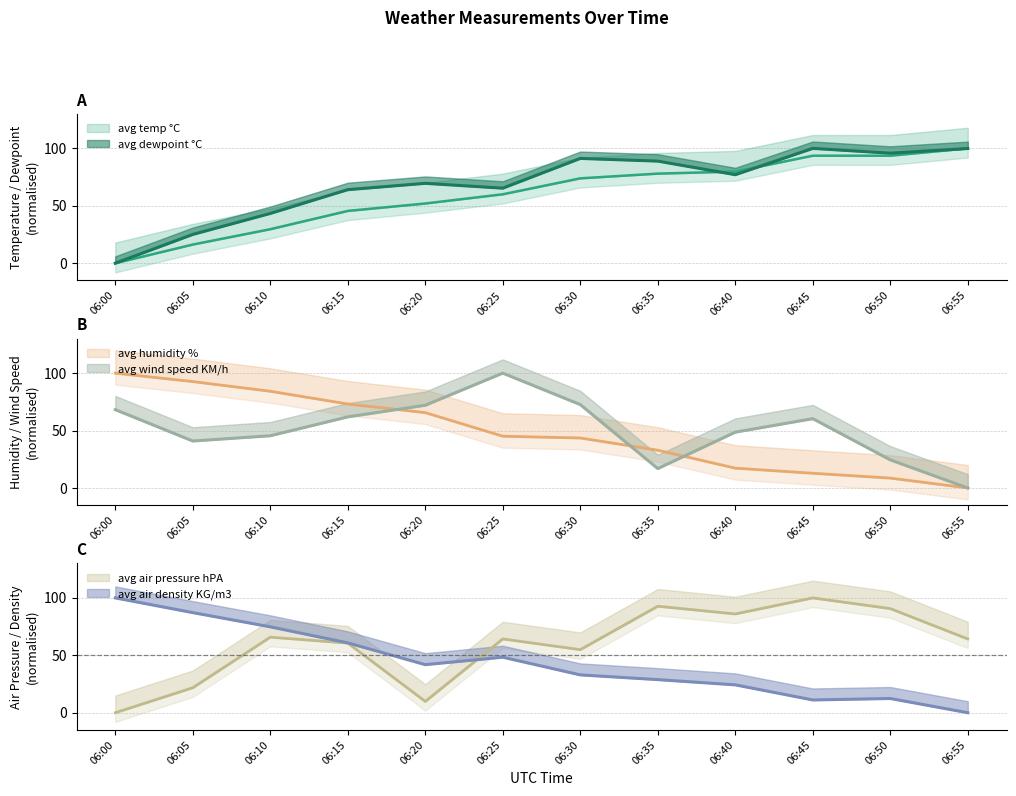

What is the value of the avg air pressure hPA point at the 8th from the left?

92.7